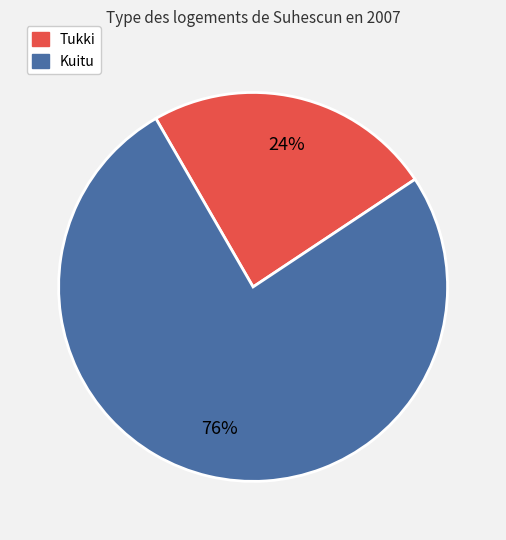

Is it true that Tukki is 24% of the pie?

True